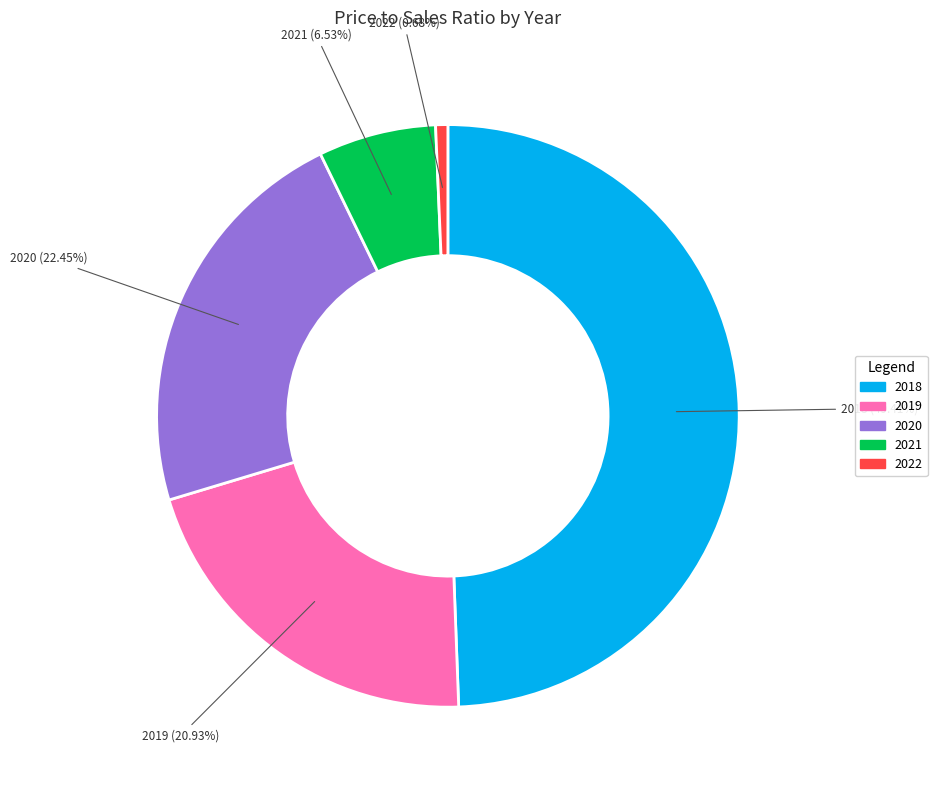

To the nearest percent, what portion does 2021 represent?

7%